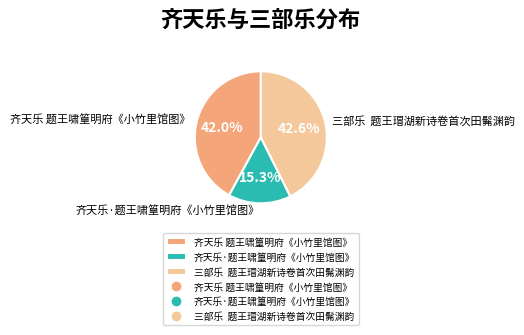

True or false: 齐天乐 题王啸篁明府《小竹里馆图》 accounts for 42% of the total.

True